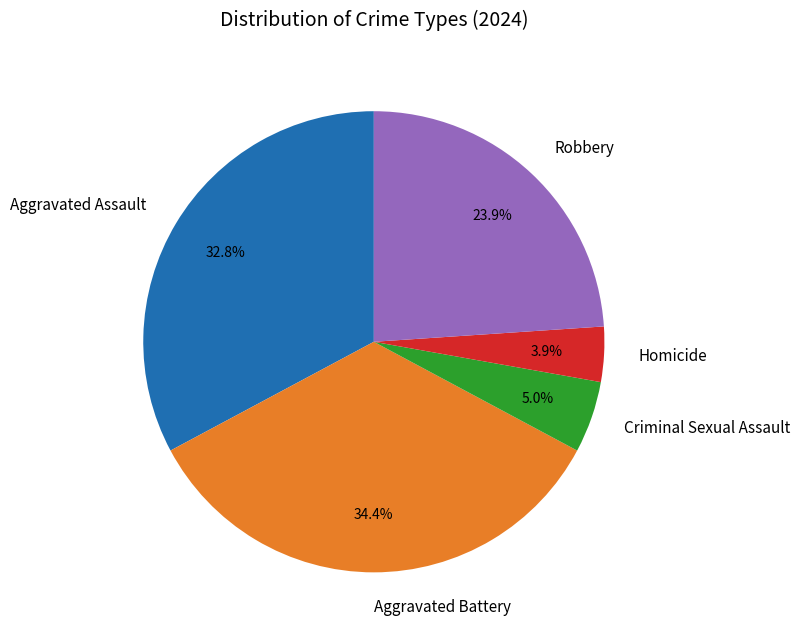

What is the ratio of the value at Aggravated Assault to the value at Aggravated Battery?

1.0